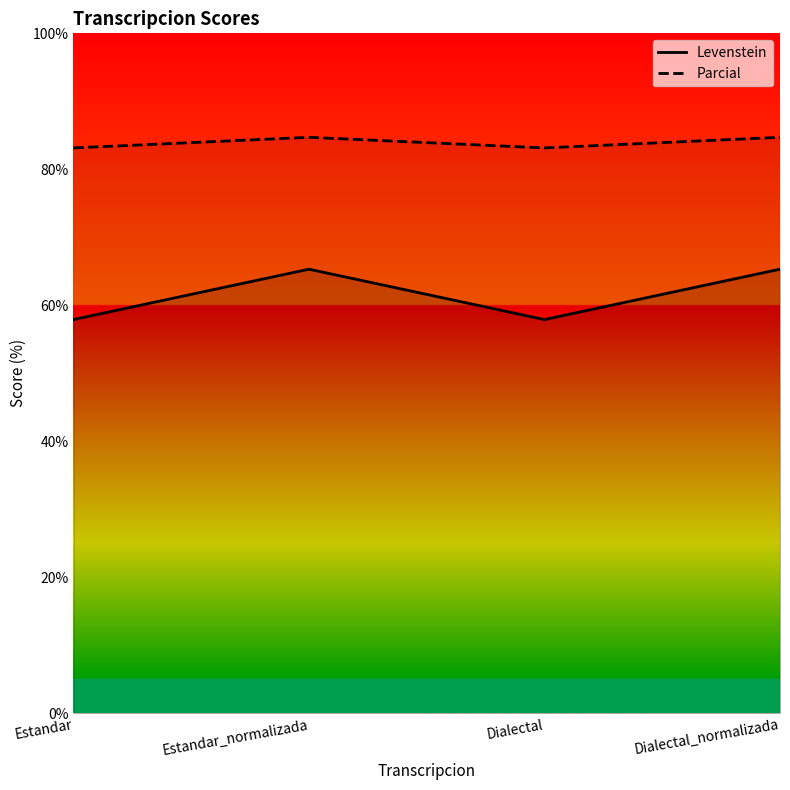

What position from the right is Dialectal?

2